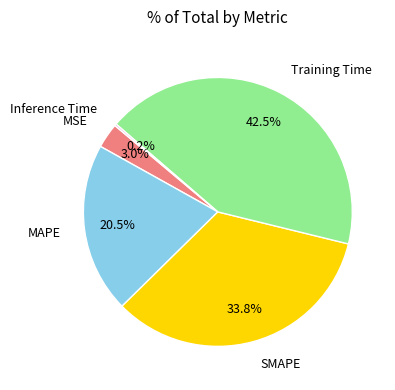

Is there a majority slice in this chart?

No